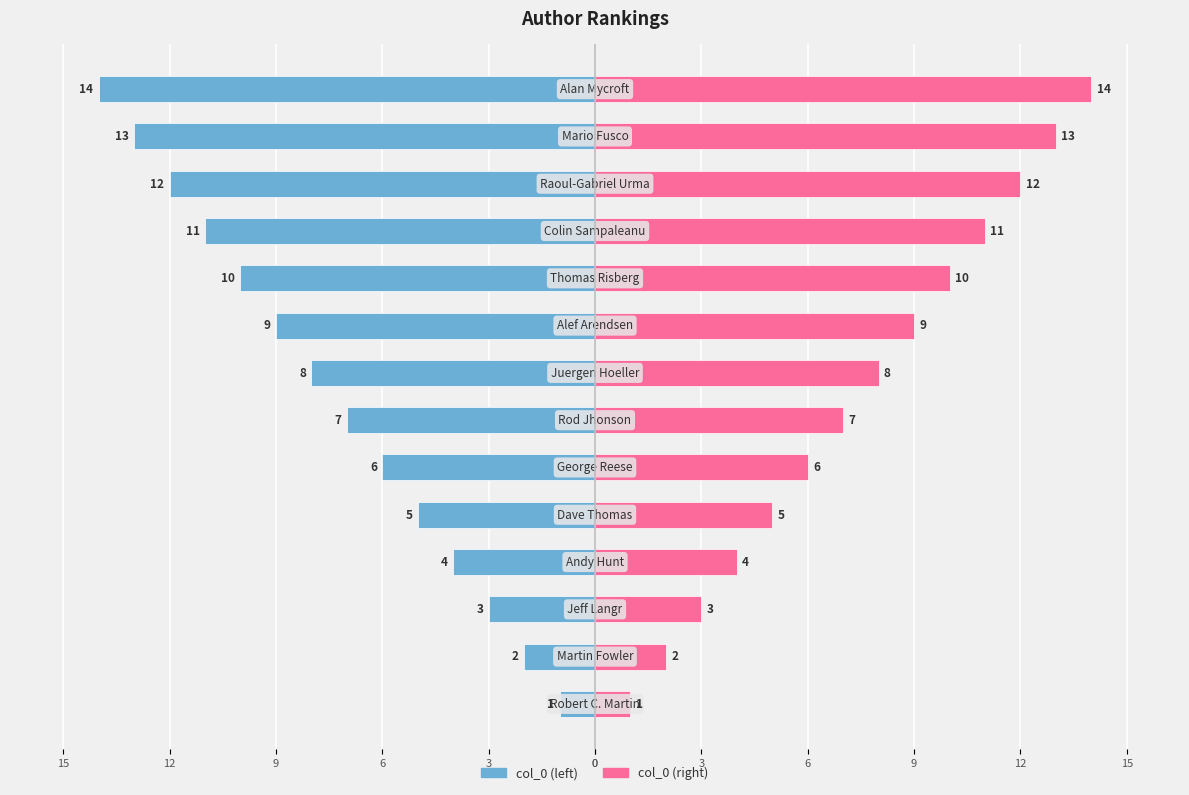

Which series has the largest total across all categories?

col_0 (right)